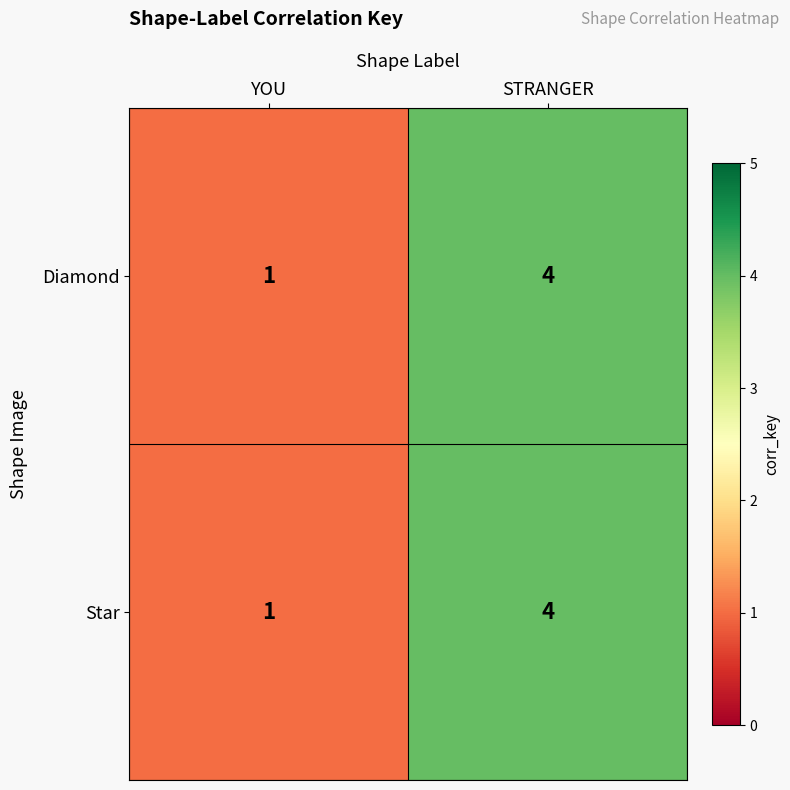

What is the total value across all series at YOU?

2